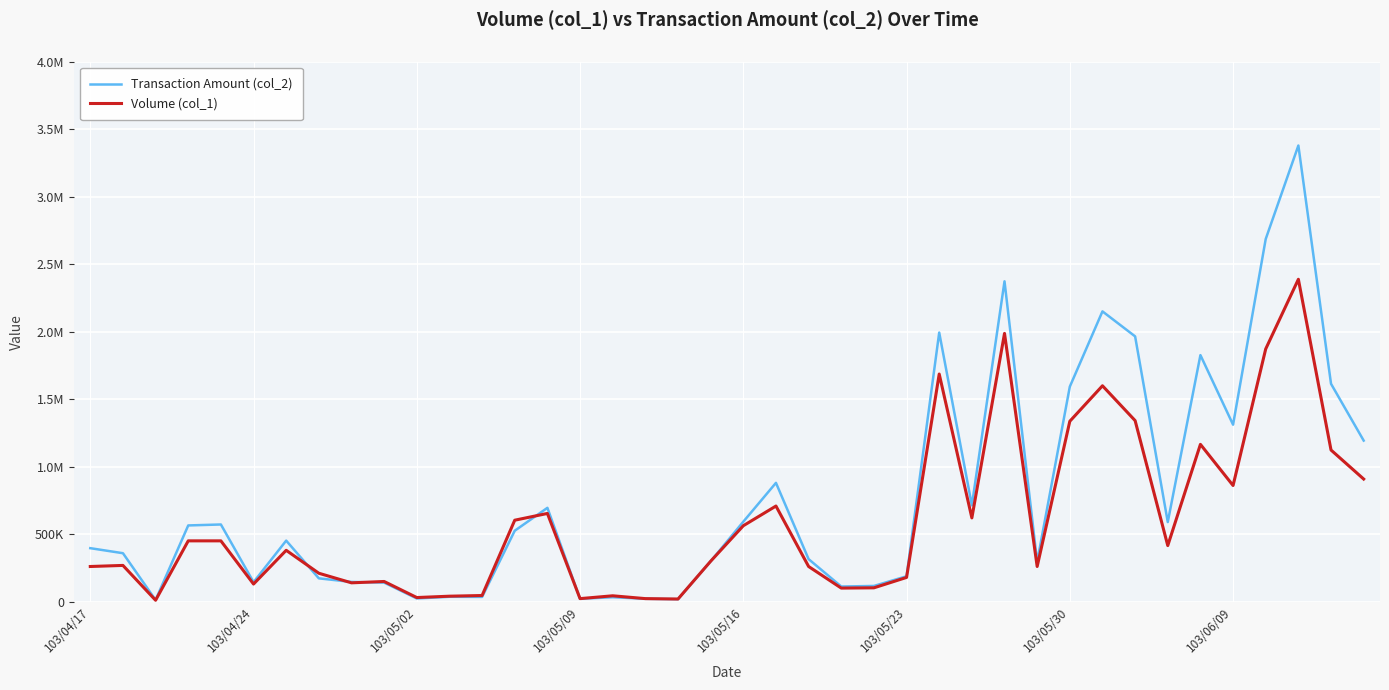

Which series ends up on top after the final intersection of Transaction Amount (col_2) and Volume (col_1)?

Transaction Amount (col_2)